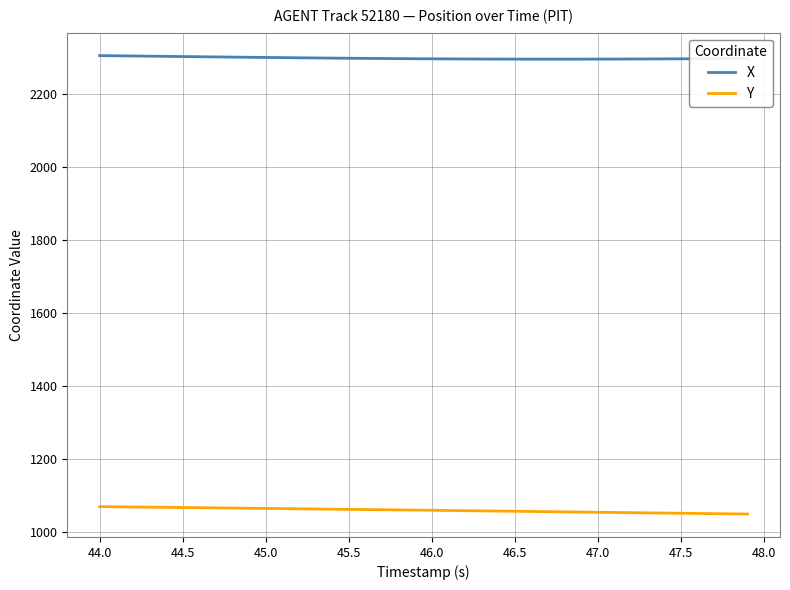

What is the maximum value for Y?

1069.9